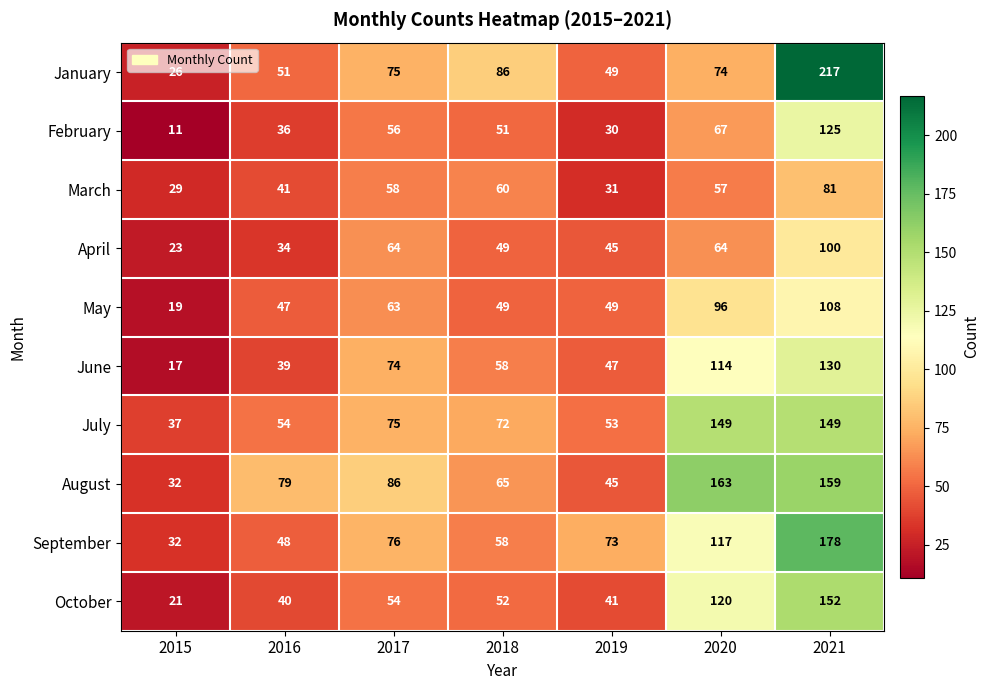

Which series has the largest range (max minus min)?

January